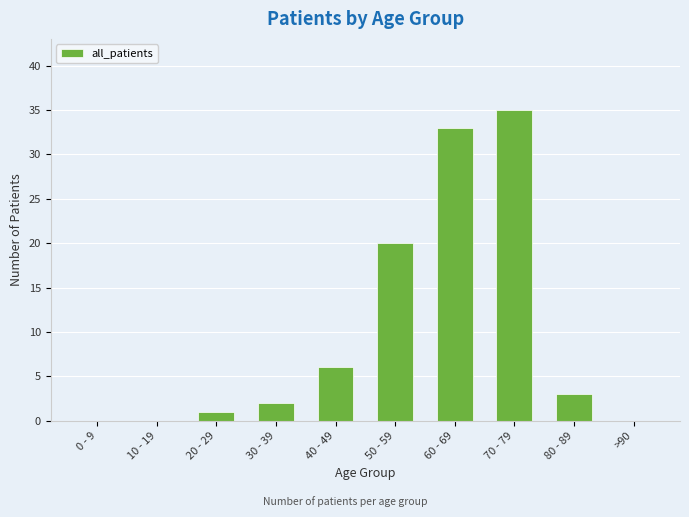

Which has a higher value, 80 - 89 or 10 - 19?

80 - 89